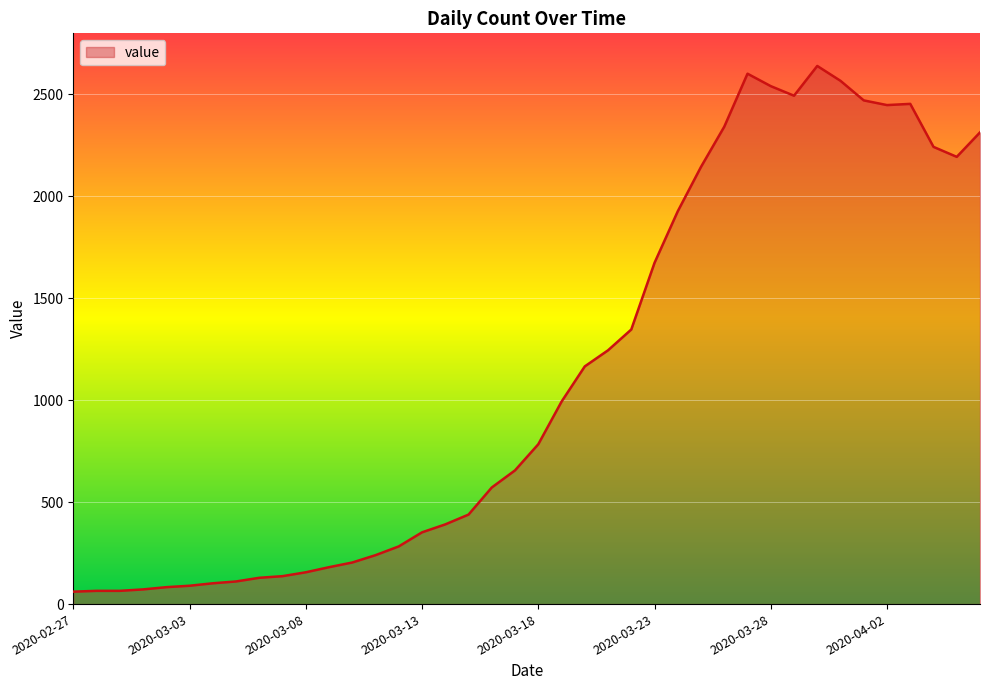

What is the smallest value displayed?

61